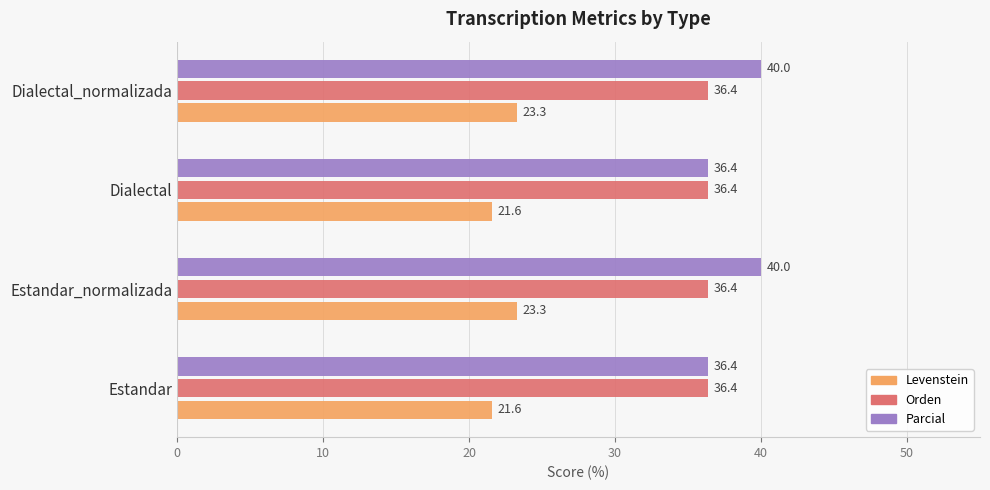

What is the greatest value displayed?

40.0